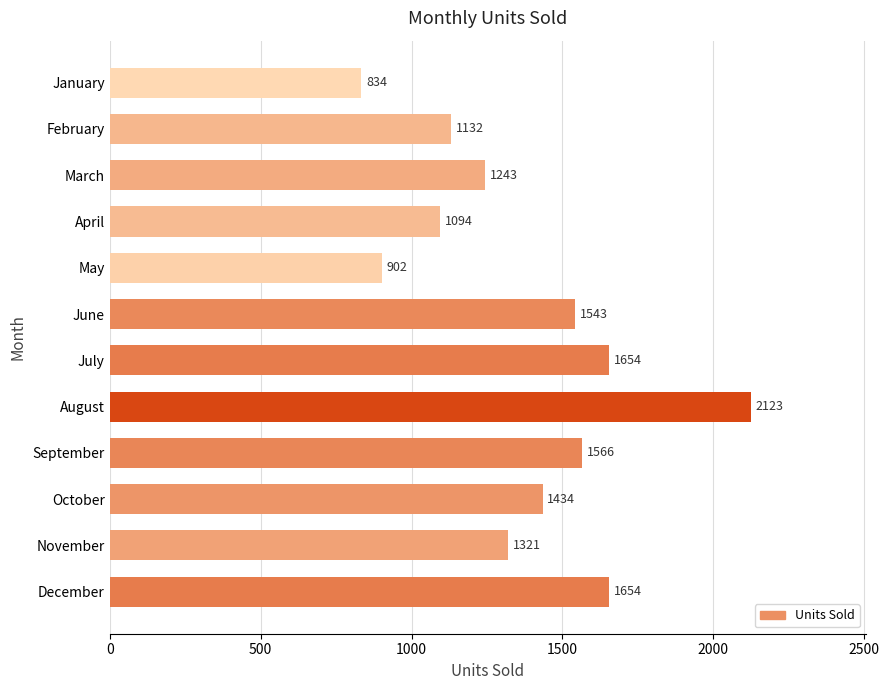

Read the value at October.

1434